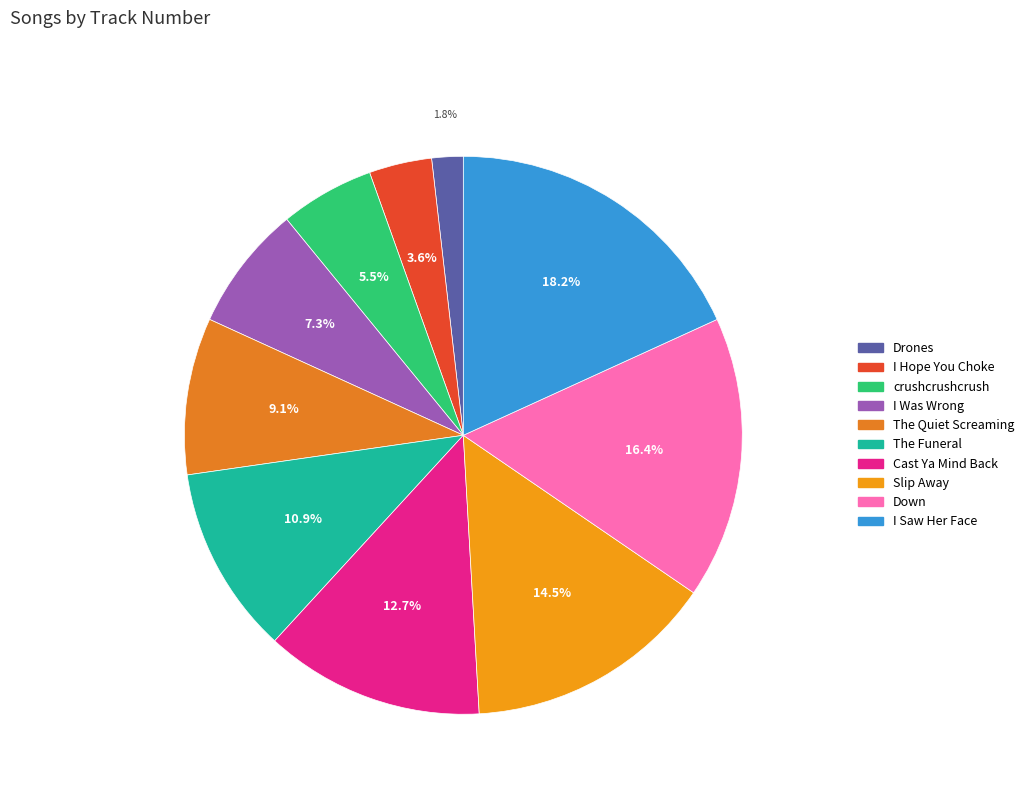

Which category has the biggest portion of the pie?

I Saw Her Face